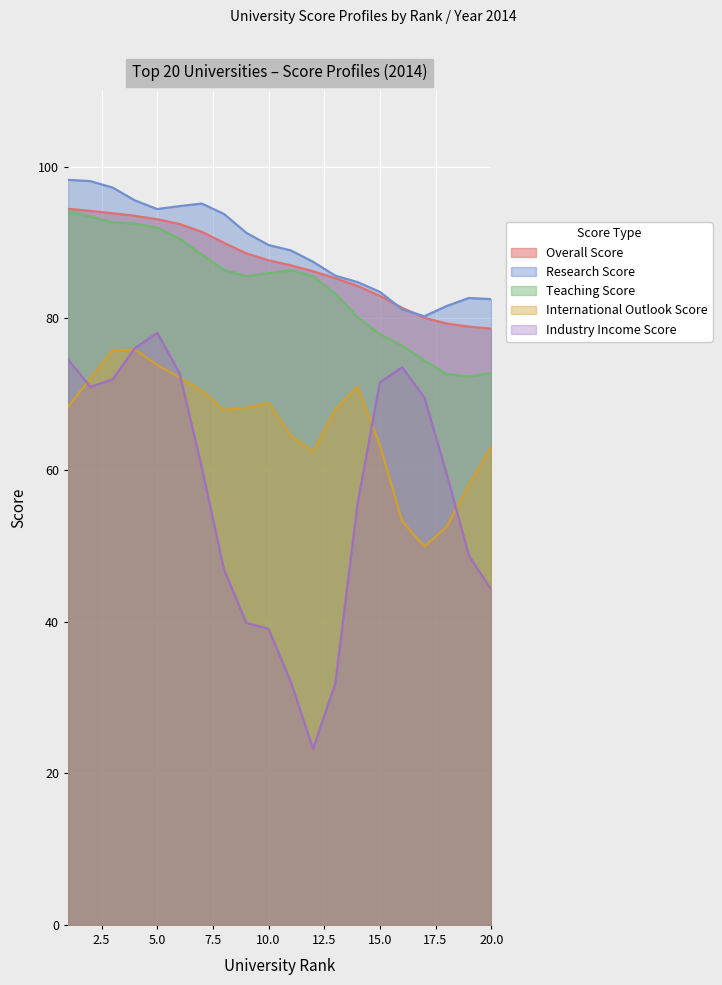

Where does the research_score series first go above 89?

1